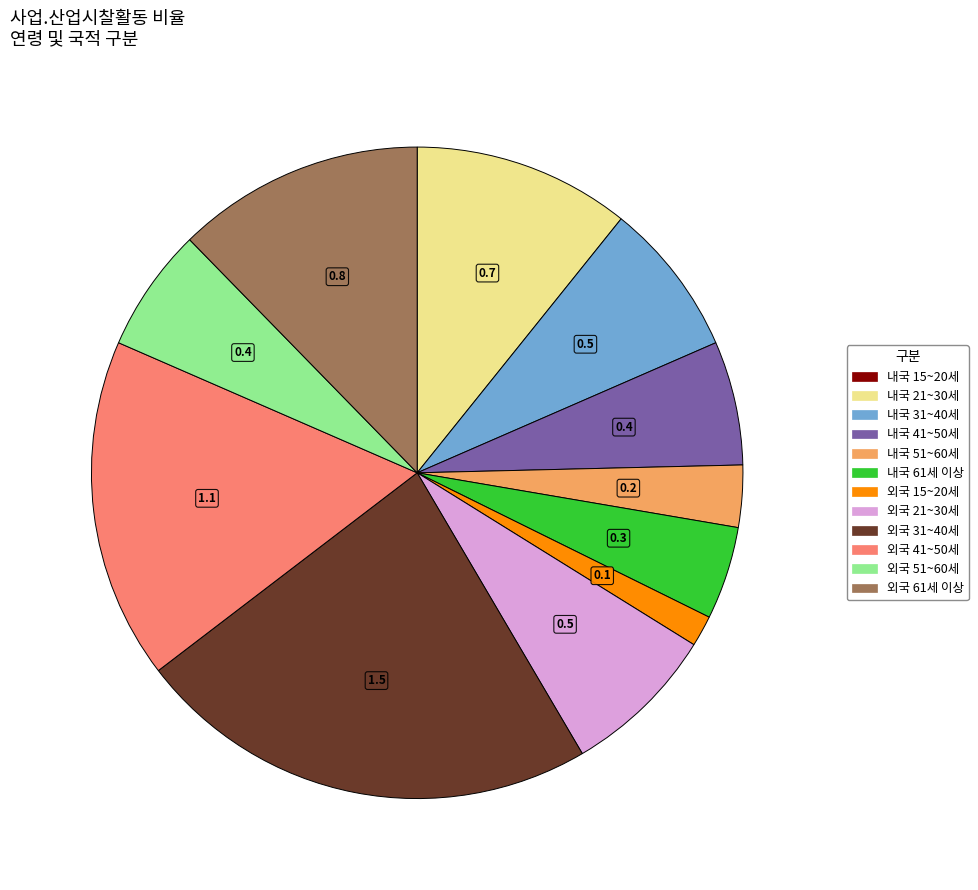

Is it true that 내국 51~60세 is 3% of the pie?

True